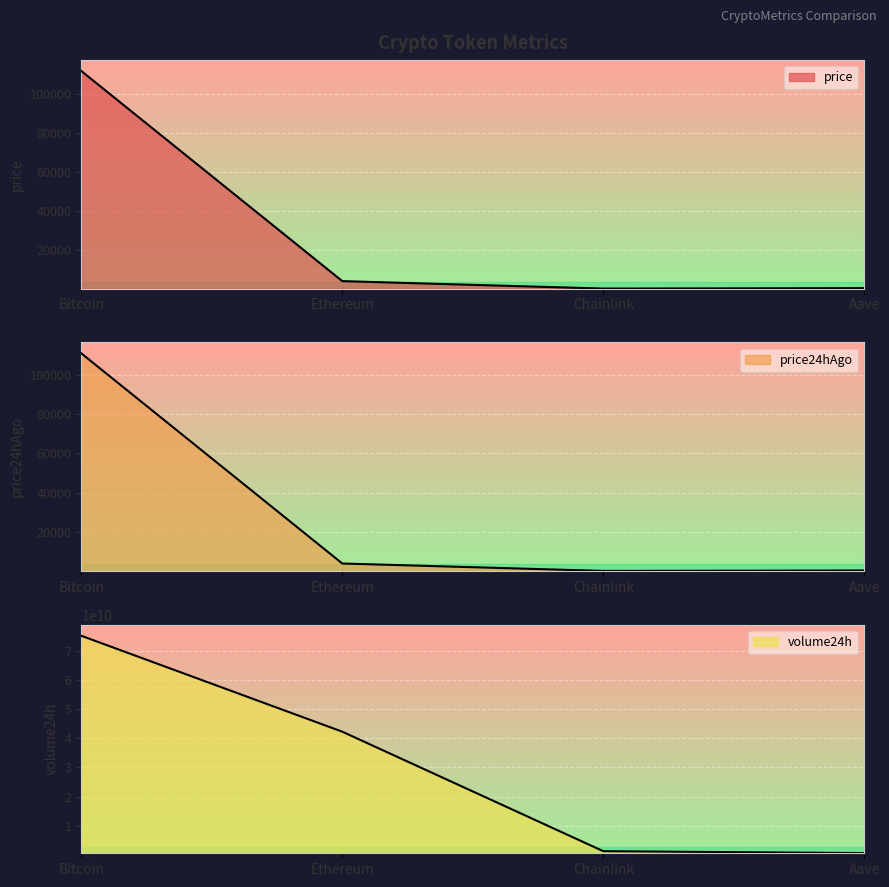

What is the lowest value of the price series?

17.5